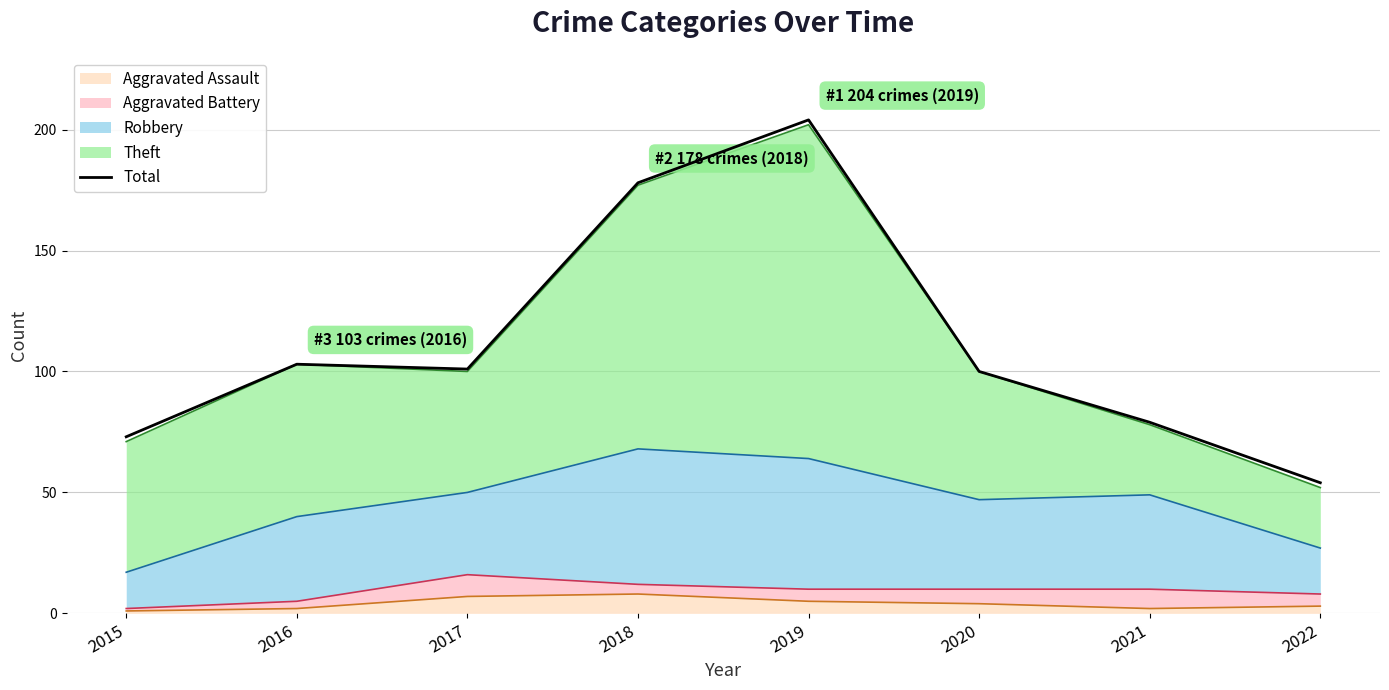

List the labels in order of value, smallest first.

2022, 2015, 2021, 2020, 2017, 2016, 2018, 2019